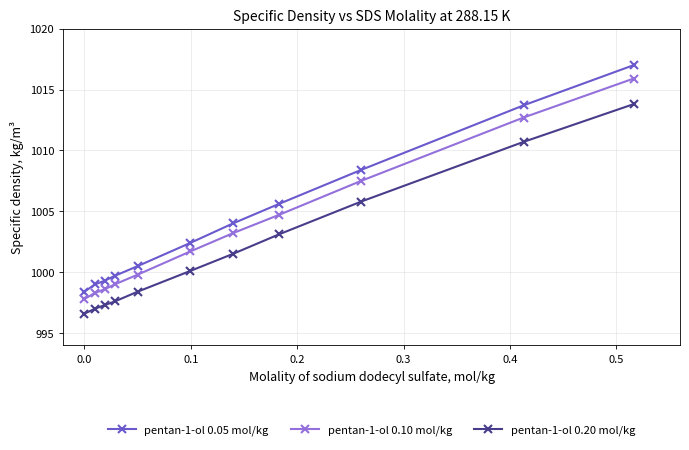

What is the average value of the pentan-1-ol 0.10 mol/kg series?

1003.6